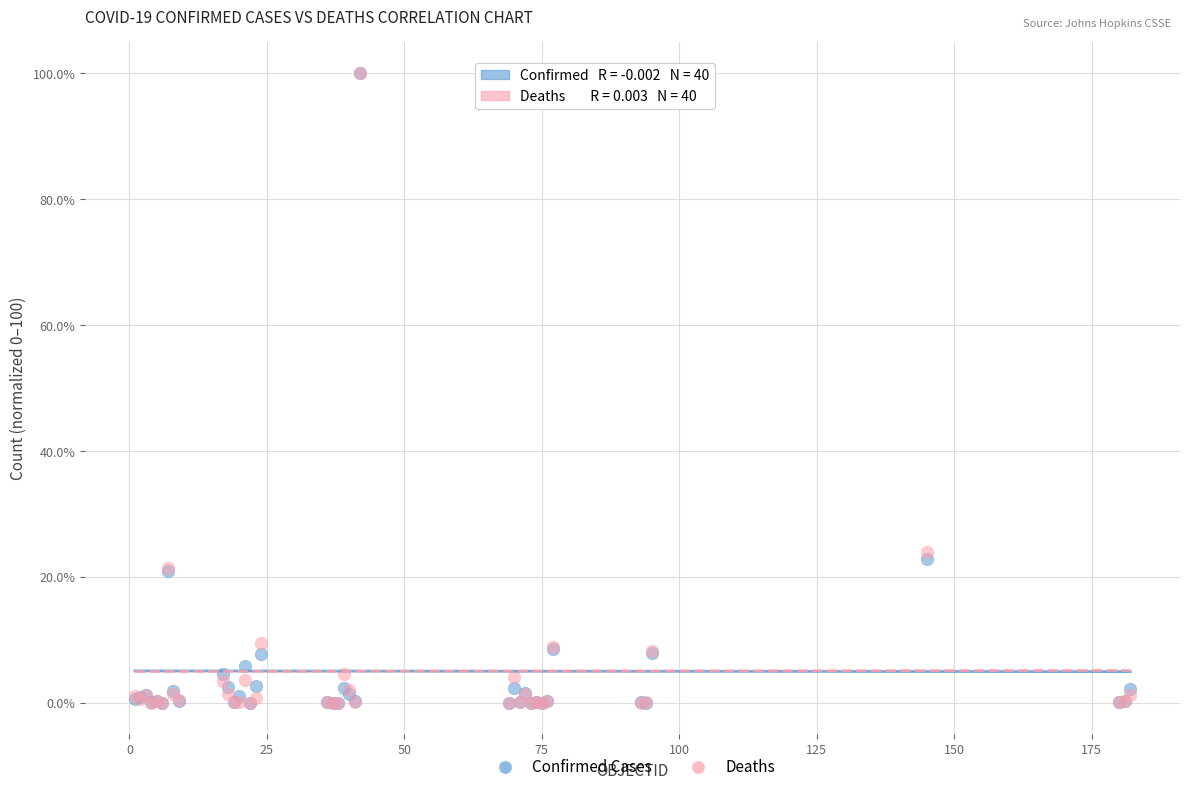

In the Confirmed Cases series, what Y value is closest to 50?

22.8